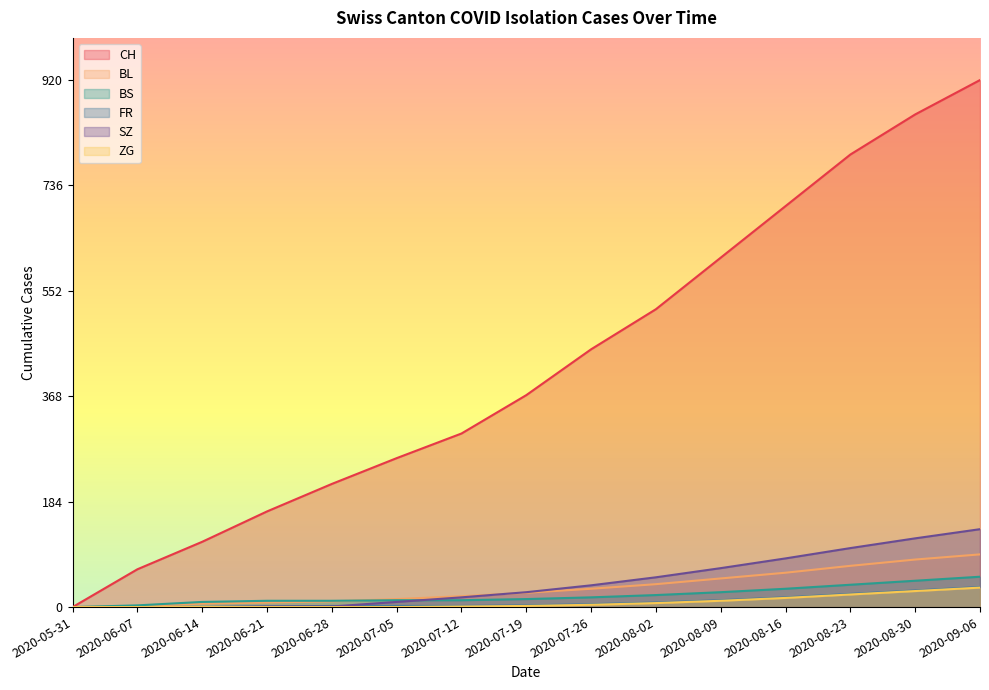

List the series in order of their peak value, highest first.

CH, SZ, BL, BS, FR, ZG